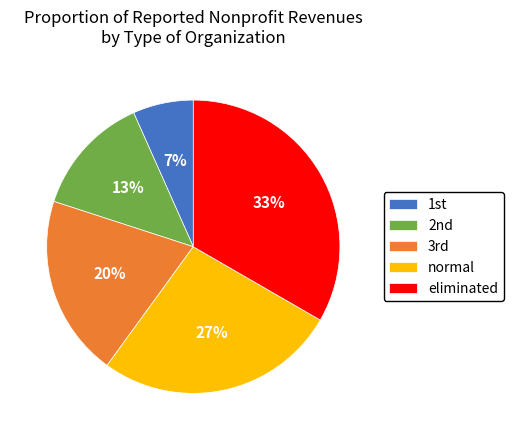

Count the number of slices in the pie.

5